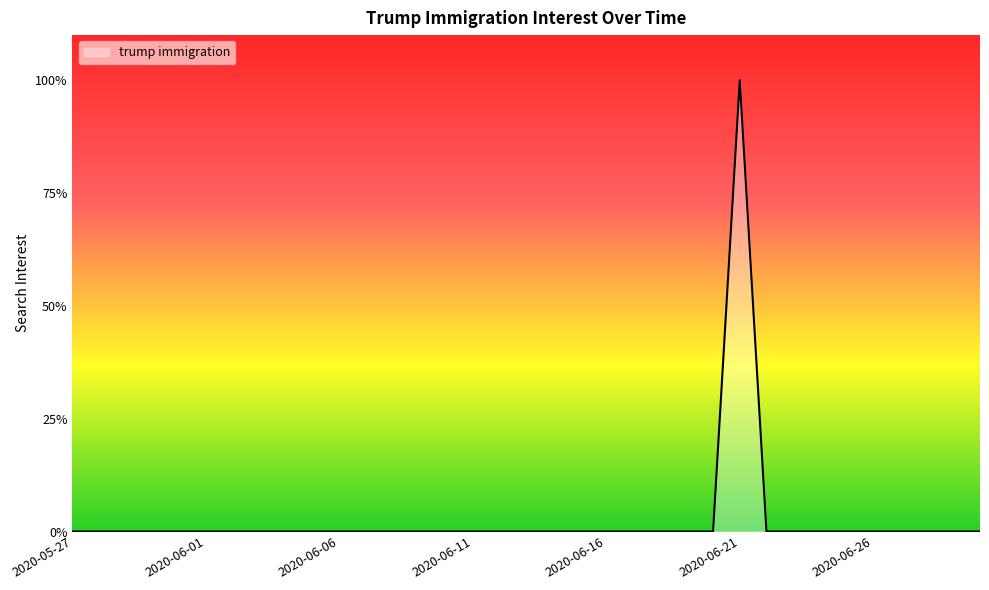

What is the maximum value shown in the chart?

100